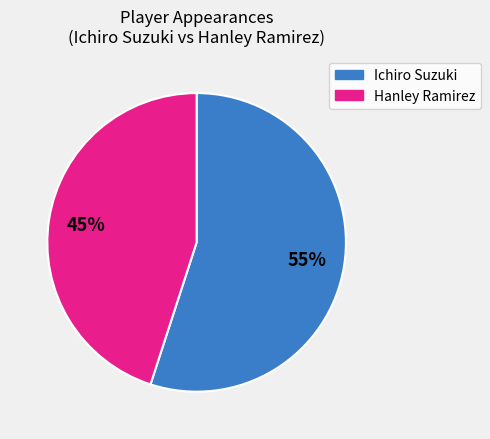

To the nearest percent, what is the difference between the largest and smallest slice percentages?

10%